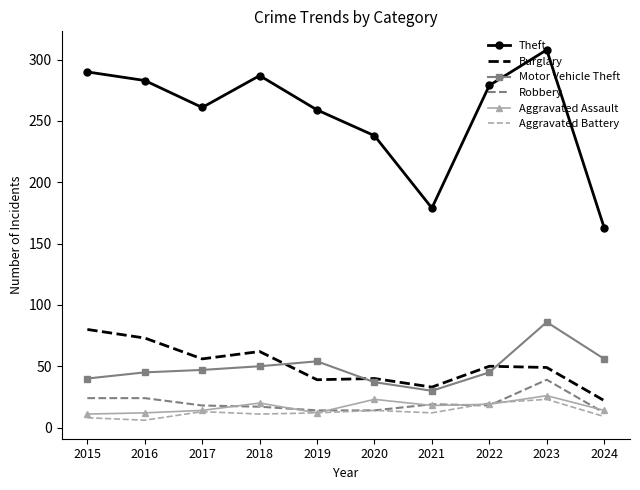

Which series has the largest range (max minus min)?

Theft